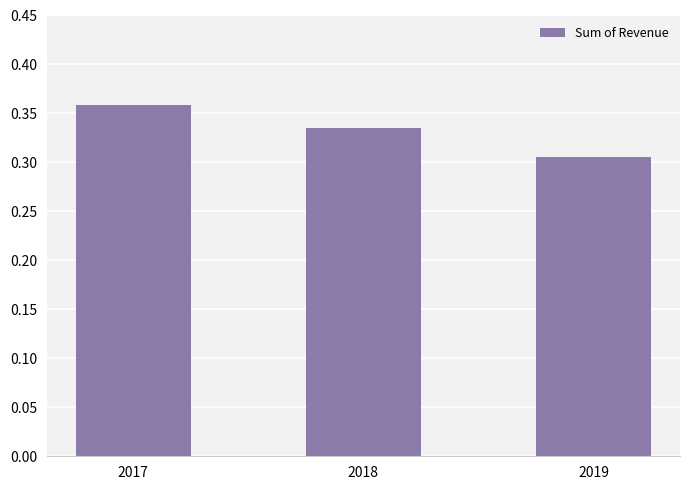

List the labels in order of value, smallest first.

2019, 2018, 2017